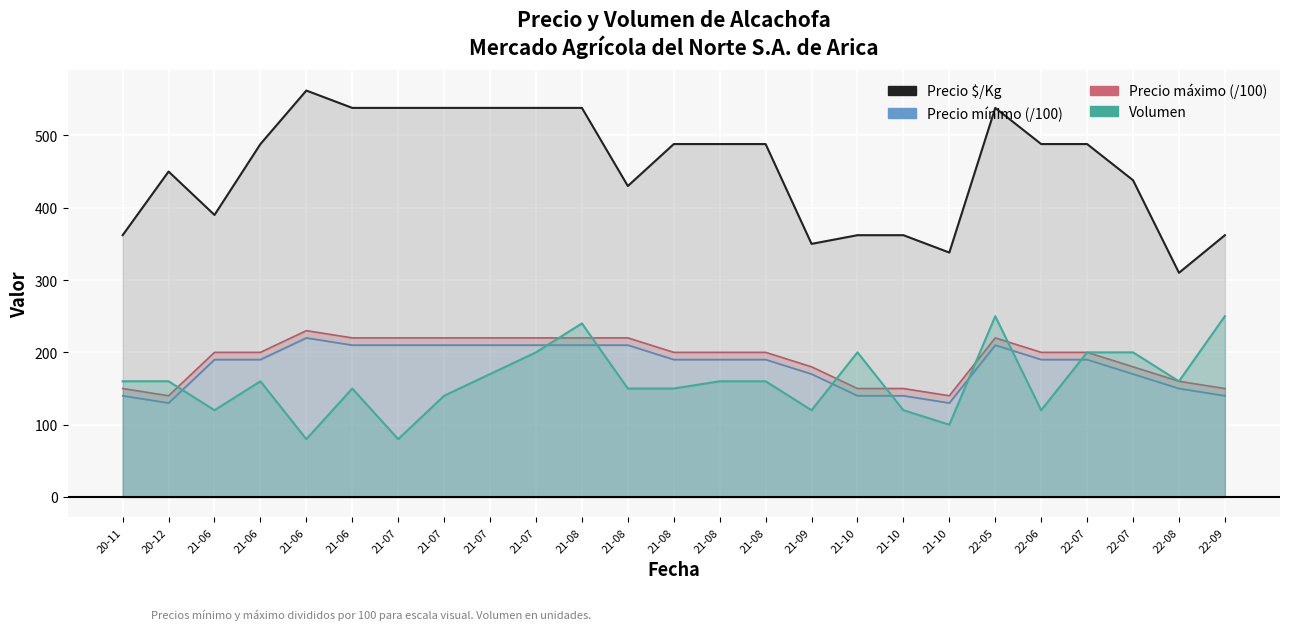

Reading left to right, extract all data points from this chart.

Precio máximo (/100): 20-11=150	20-12=140	21-06=200	21-06=200	21-06=230	21-06=220	21-07=220	21-07=220	21-07=220	21-07=220	21-08=220	21-08=220	21-08=200	21-08=200	21-08=200	21-09=180	21-10=150	21-10=150	21-10=140	22-05=220	22-06=200	22-07=200	22-07=180	22-08=160	22-09=150
Precio mínimo (/100): 20-11=140	20-12=130	21-06=190	21-06=190	21-06=220	21-06=210	21-07=210	21-07=210	21-07=210	21-07=210	21-08=210	21-08=210	21-08=190	21-08=190	21-08=190	21-09=170	21-10=140	21-10=140	21-10=130	22-05=210	22-06=190	22-07=190	22-07=170	22-08=150	22-09=140
Precio $/Kg: 20-11=362	20-12=450	21-06=390	21-06=488	21-06=562	21-06=538	21-07=538	21-07=538	21-07=538	21-07=538	21-08=538	21-08=430	21-08=488	21-08=488	21-08=488	21-09=350	21-10=362	21-10=362	21-10=338	22-05=538	22-06=488	22-07=488	22-07=438	22-08=310	22-09=362
Volumen: 20-11=160	20-12=160	21-06=120	21-06=160	21-06=80	21-06=150	21-07=80	21-07=140	21-07=170	21-07=200	21-08=240	21-08=150	21-08=150	21-08=160	21-08=160	21-09=120	21-10=200	21-10=120	21-10=100	22-05=250	22-06=120	22-07=200	22-07=200	22-08=160	22-09=250